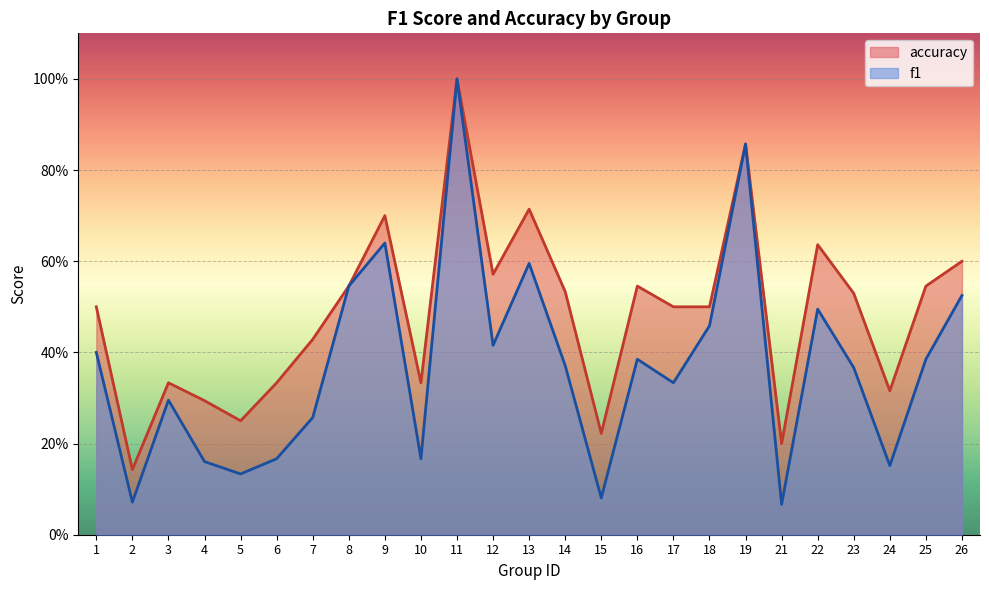

The f1 series shows 1.0 at 11. True or false?

True